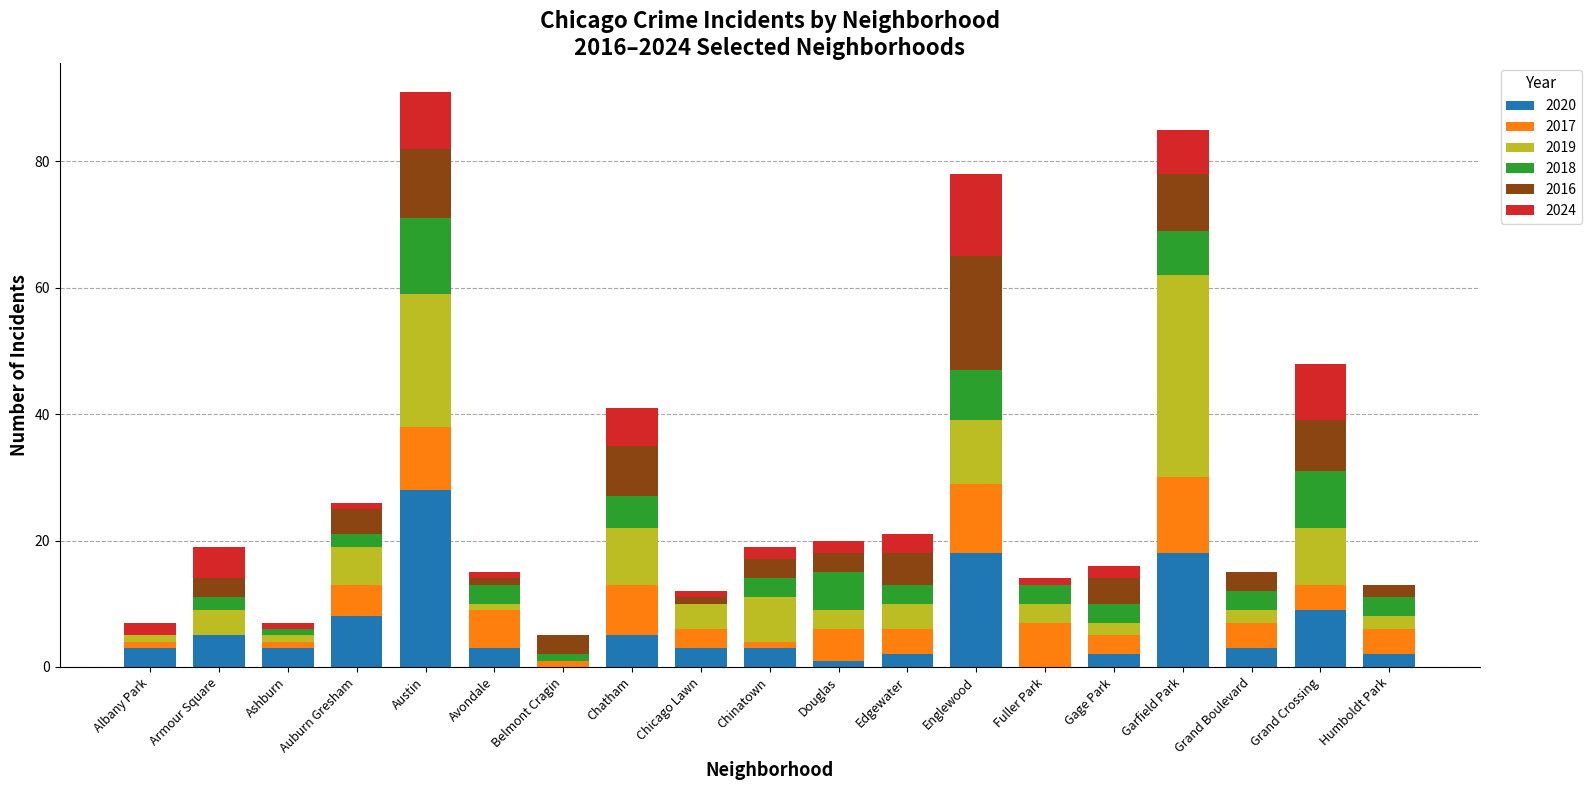

At which label does 2020 reach its peak?

Austin